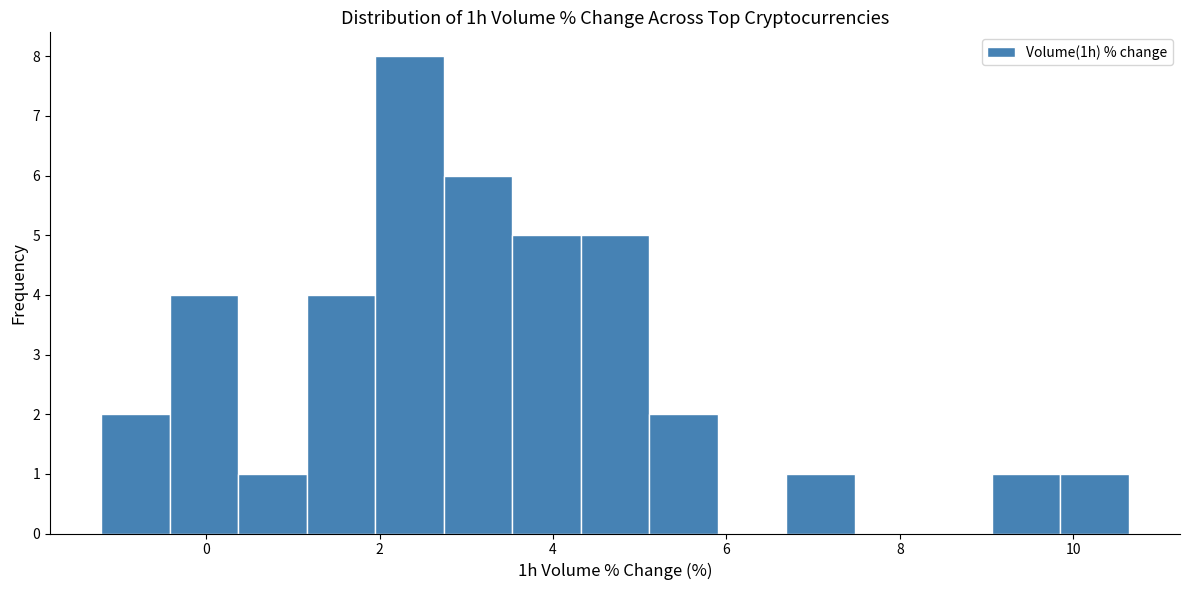

Around what value on the x-axis is the tallest bar? Give the approximate position of its centre, as read against the axis.

2.4